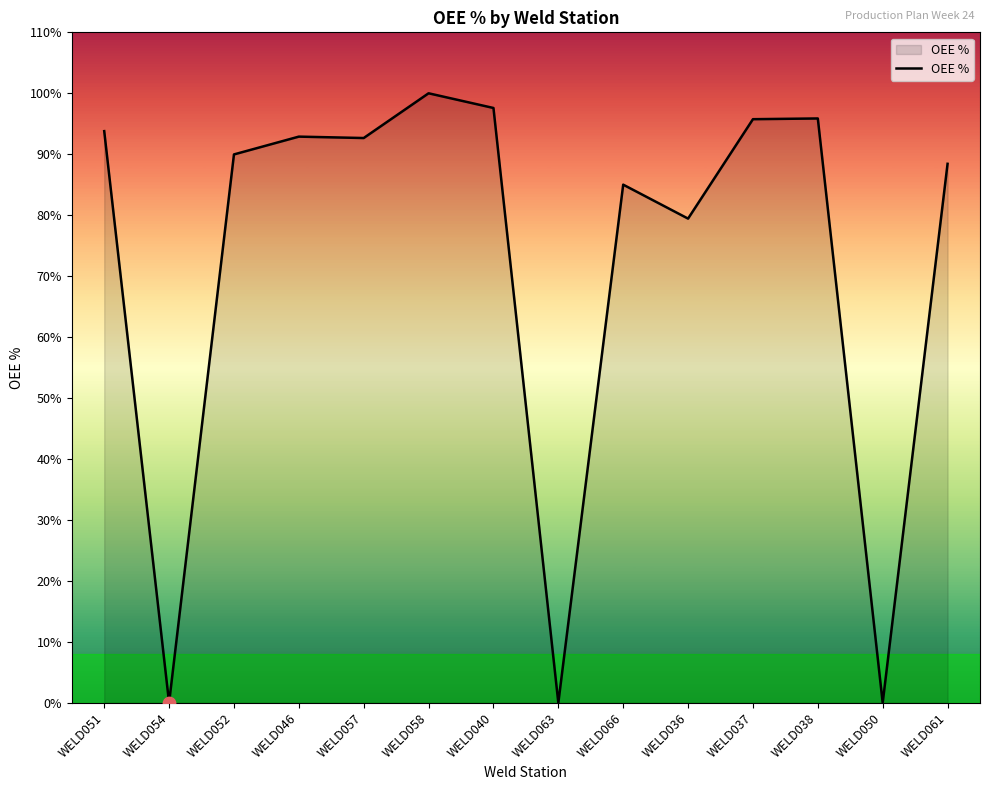

Which has a higher value, WELD066 or WELD040?

WELD040